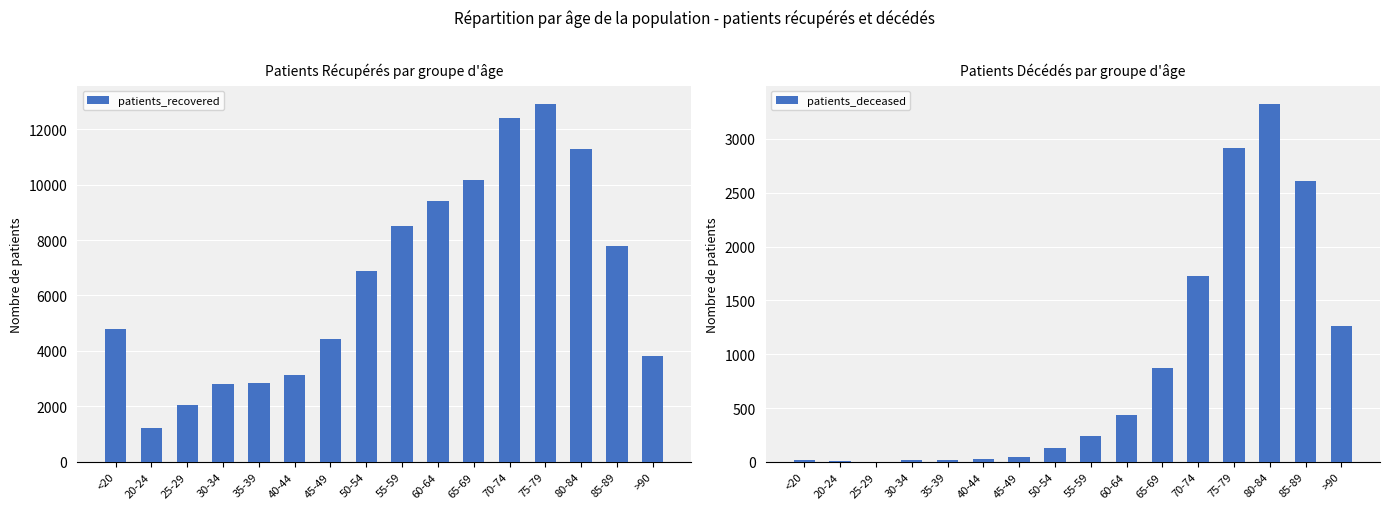

What is the sum of the patients_recovered values at 75-79 and 35-39?

15773